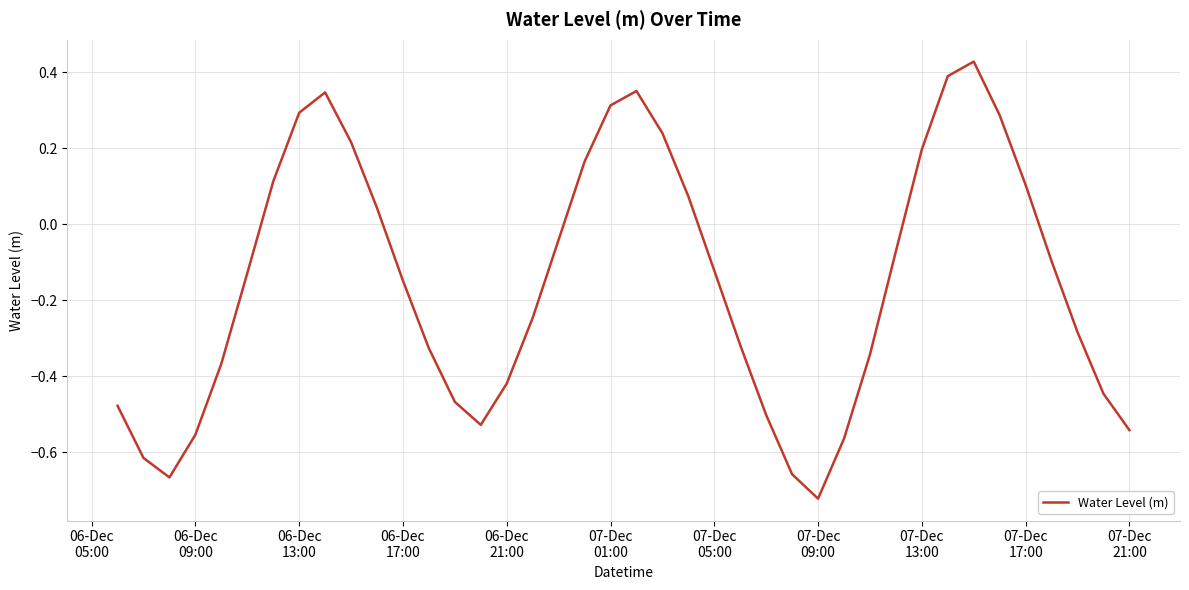

How many lines are shown in the chart?

1